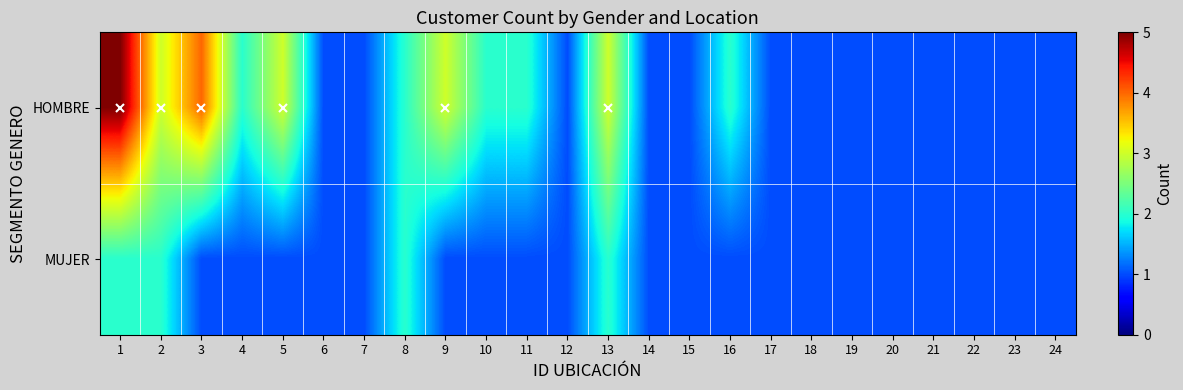

Which series has the largest range (max minus min)?

HOMBRE